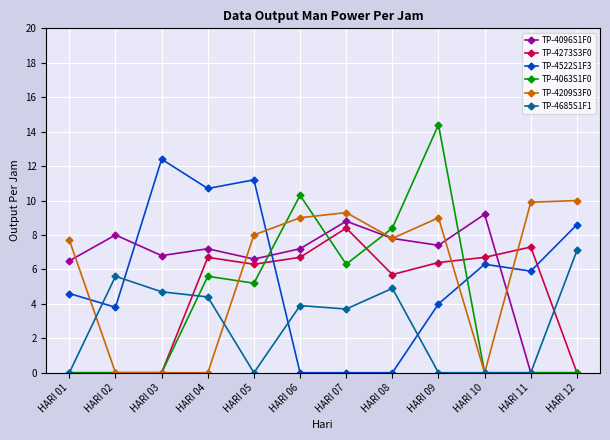

Between HARI 07 and HARI 11, which series saw the biggest shift?

TP-4096S1F0